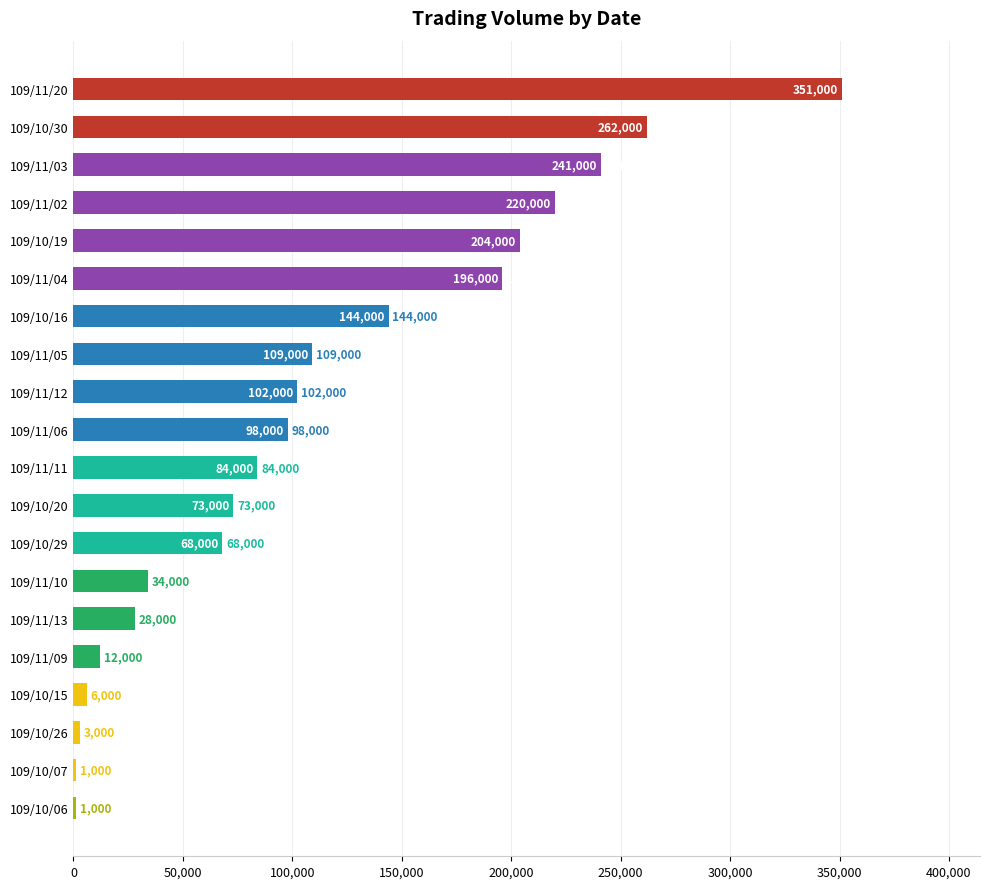

What is the change in value from 109/11/20 to 109/11/05?

-242000